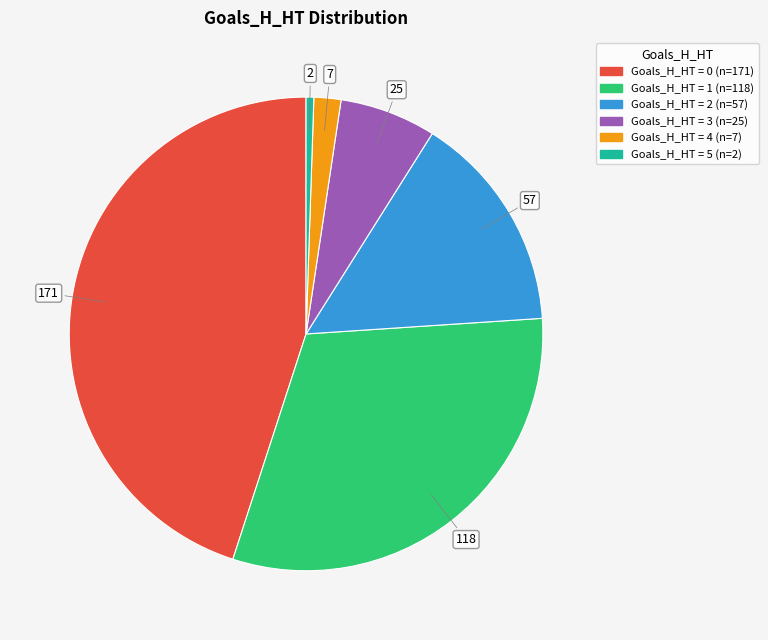

Does any single category account for the majority?

No